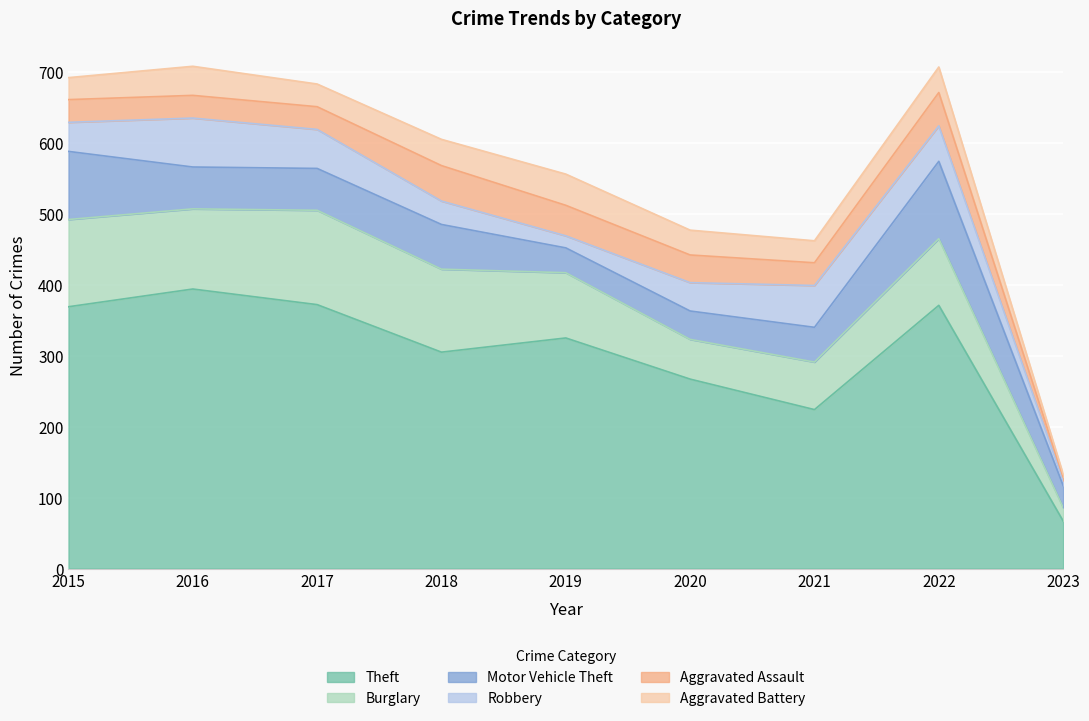

What is the difference between the maximum and minimum values in the Robbery series?

62